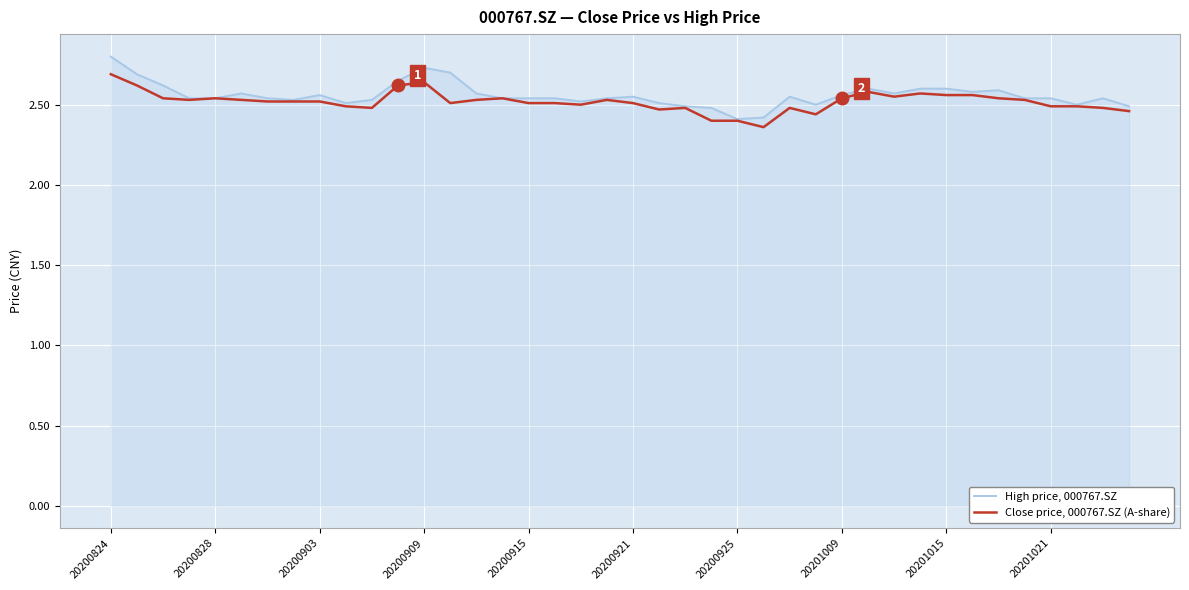

Rank the series by their maximum value, from highest to lowest.

High price, 000767.SZ, Close price, 000767.SZ (A-share)